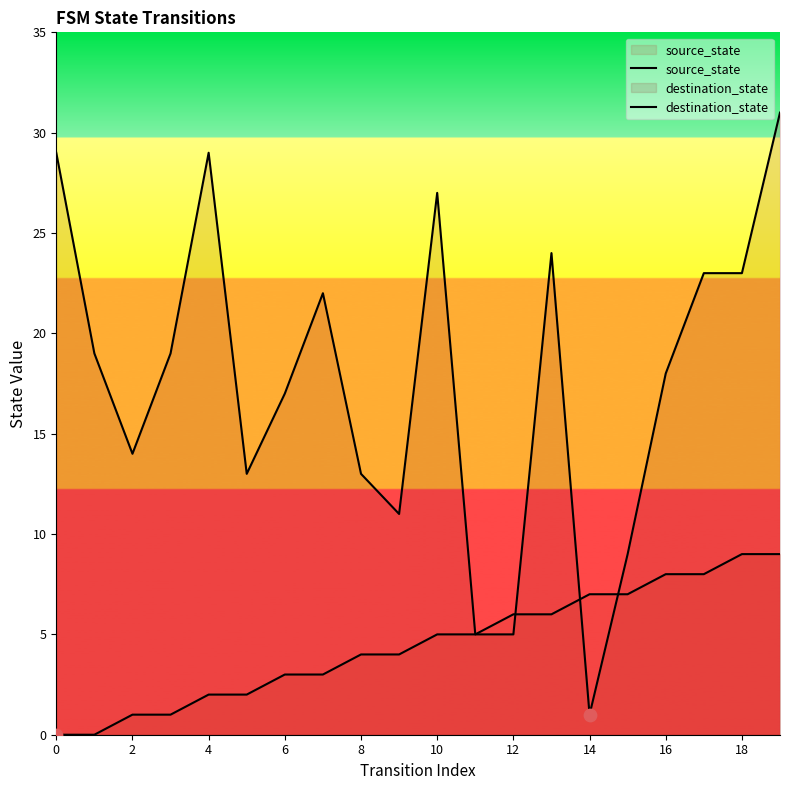

Is the value of destination_state at 18 greater than the value of source_state at 11?

Yes